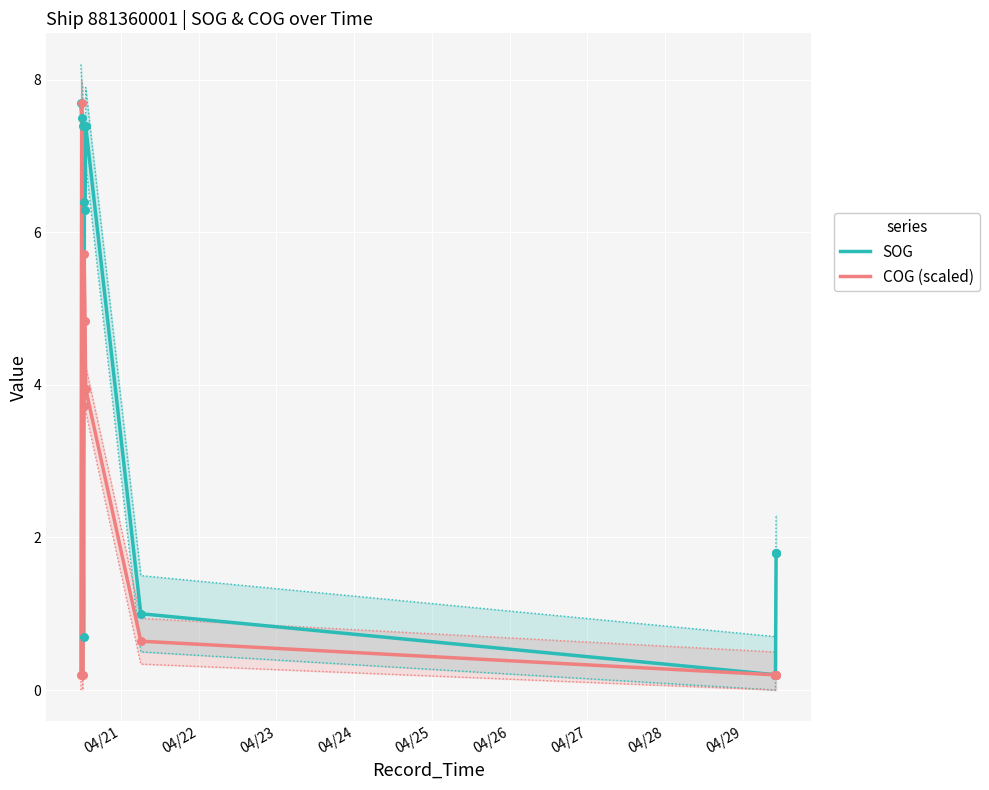

Which series has the largest Y range (max minus min)?

COG (scaled)